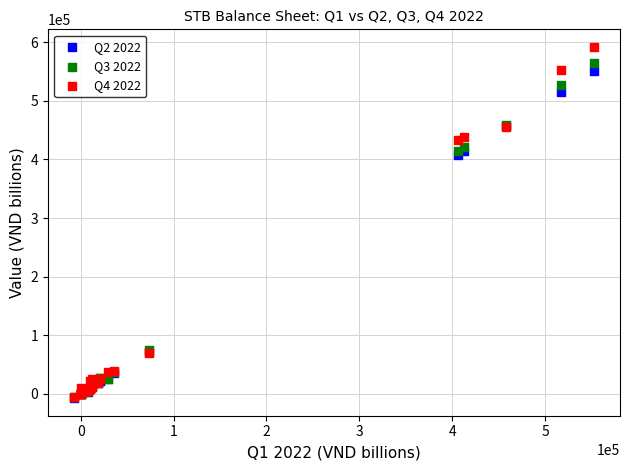

Across all series, what Y value is closest to 292342?

407251